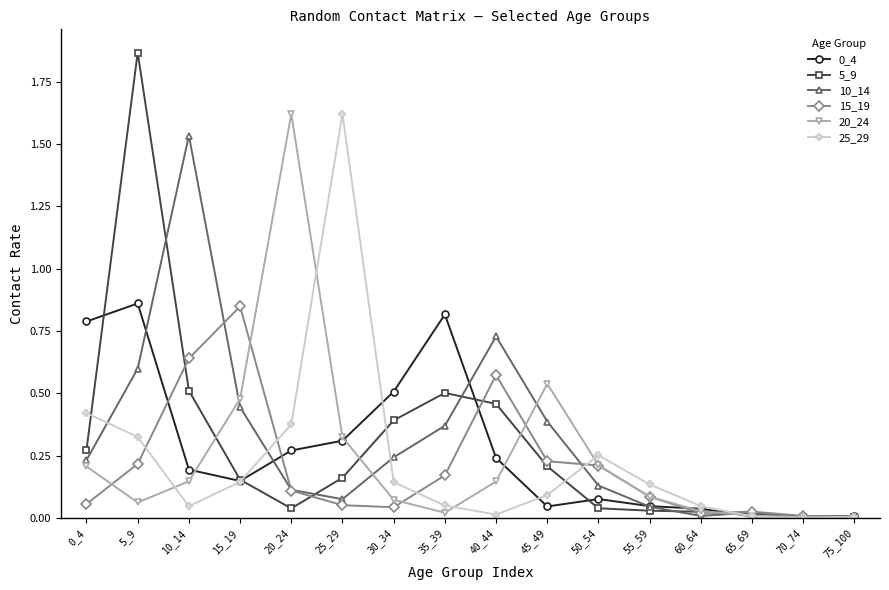

The 10_14 series shows 0.0 at 55_59. True or false?

True